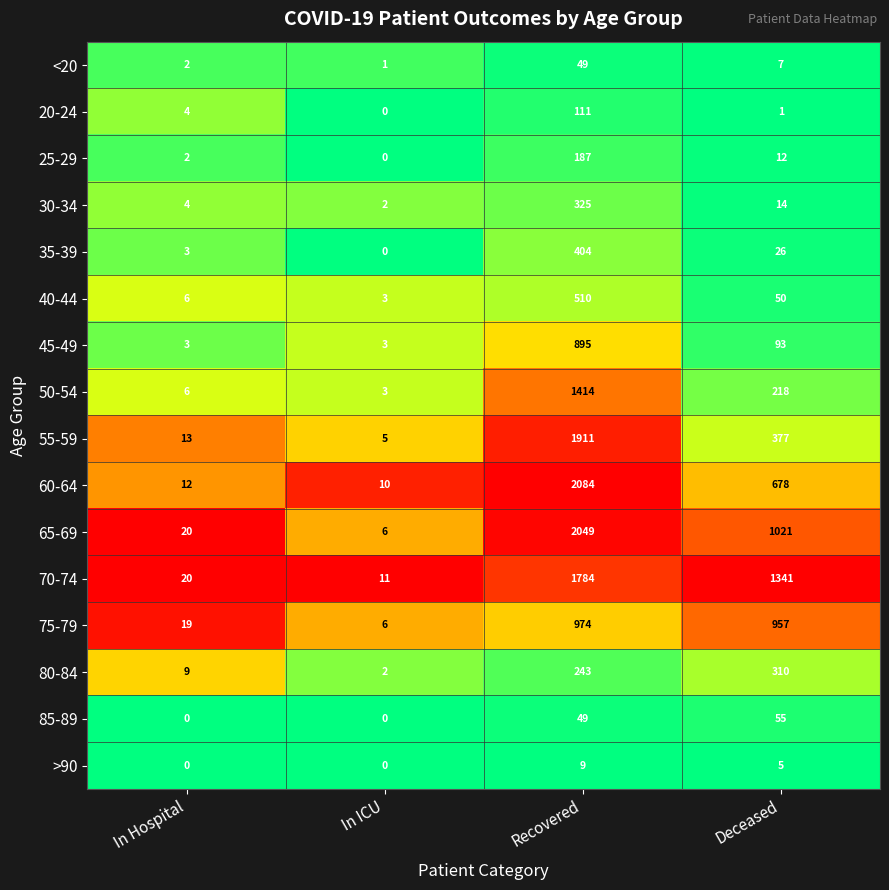

Is it true that 35-39 equals 404 at Recovered?

True